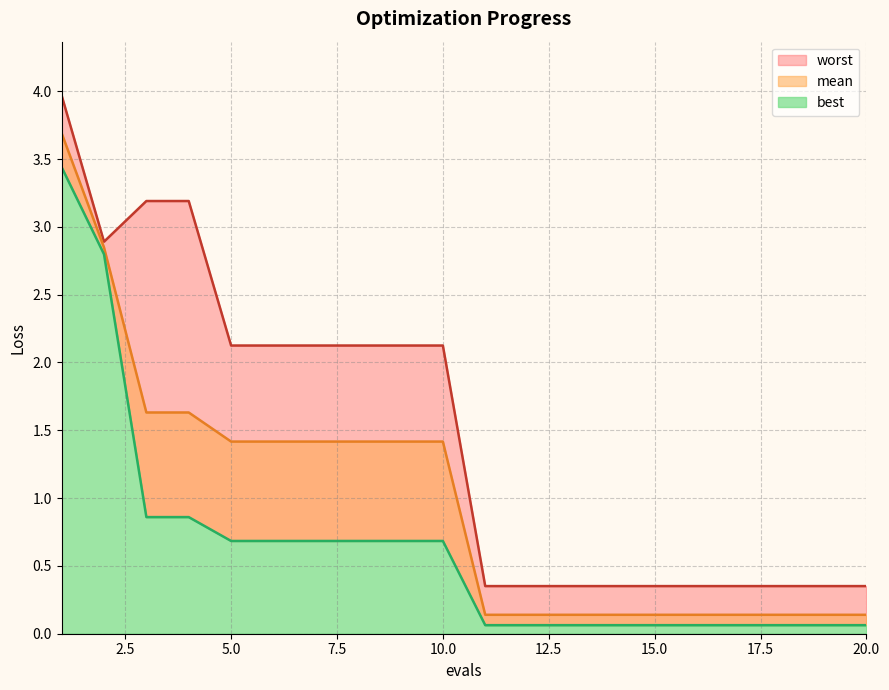

True or false: best has a value of 0.7 at 9.

True